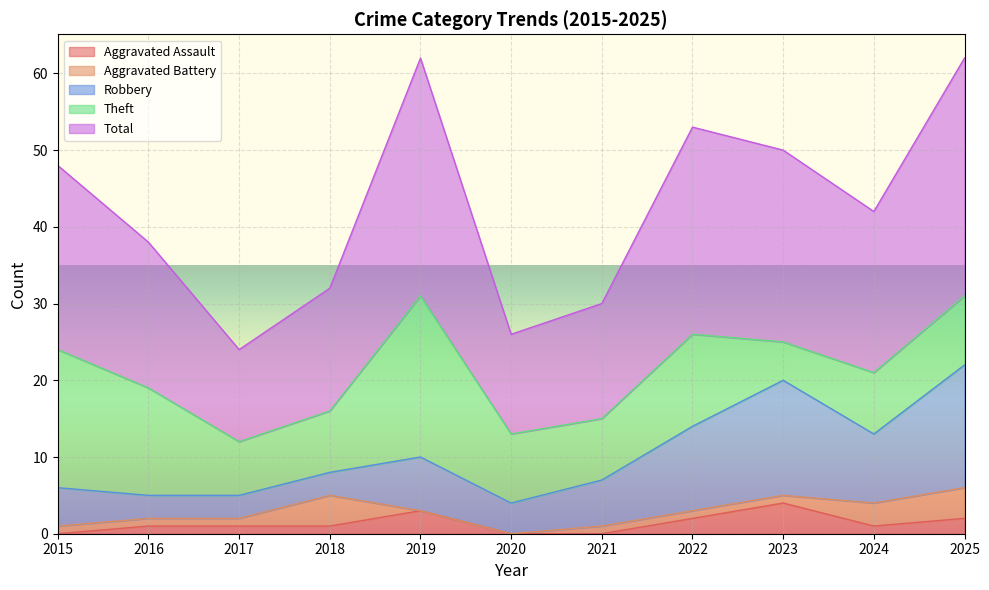

At how many categories does at least one series exceed 14?

9